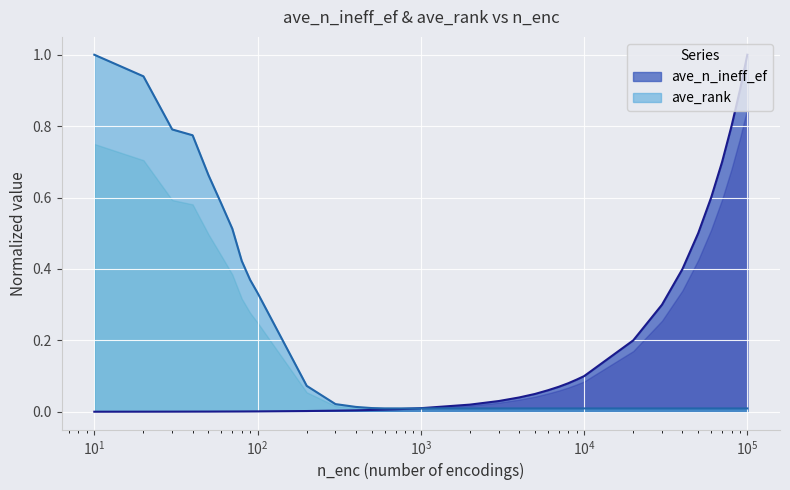

How many times do n_enc and ave_rank cross each other?

1